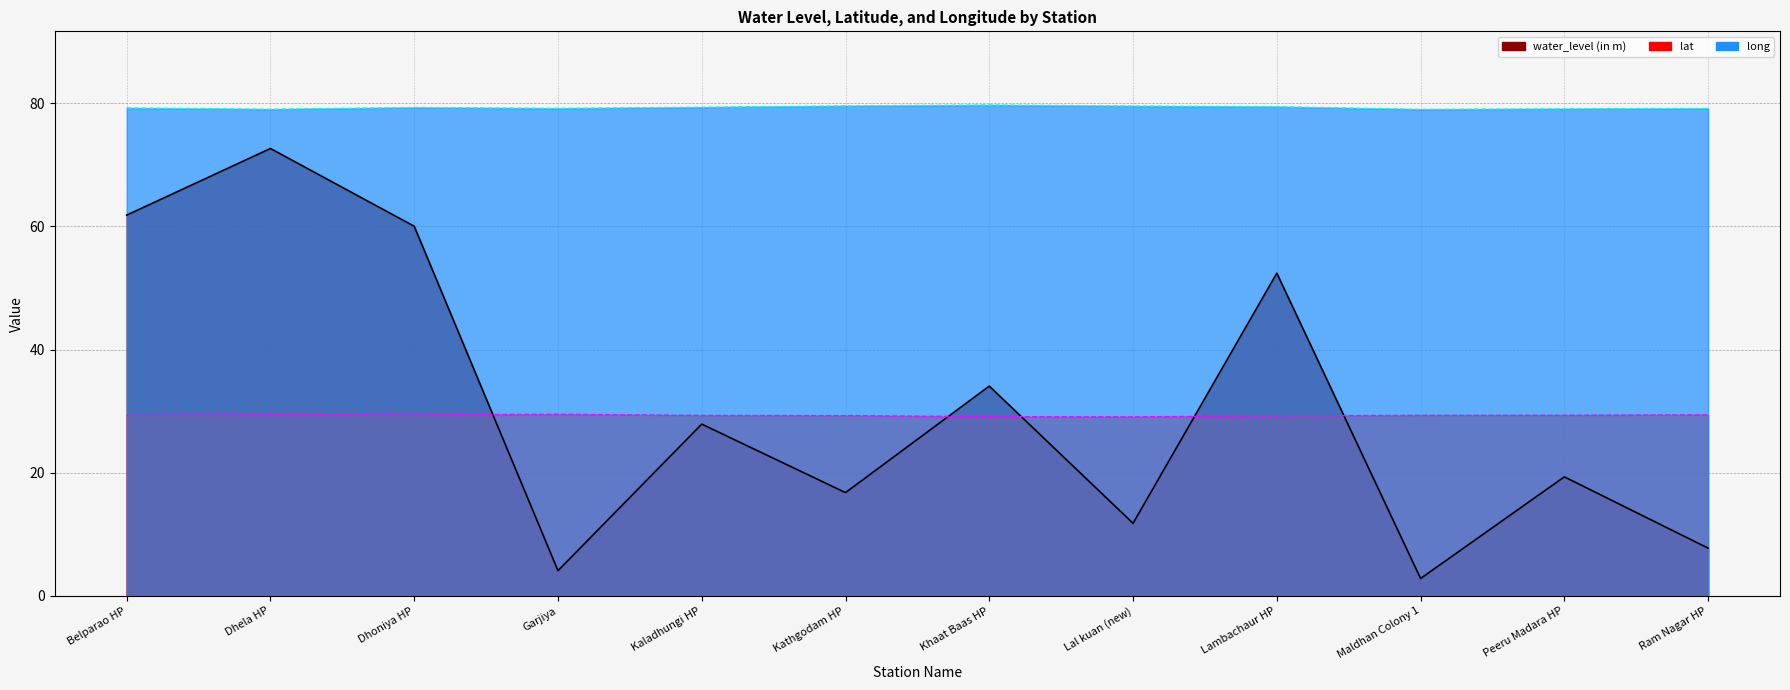

Is it true that water_level (in m) equals 0.6 at Maldhan Colony 1?

False